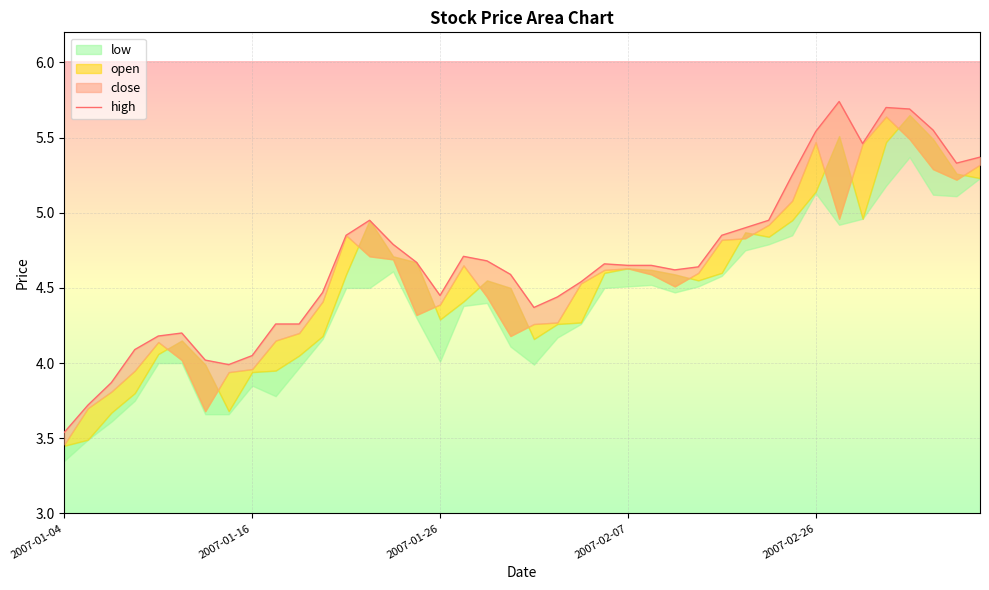

What is the difference between the values at 33 and 30?

0.8